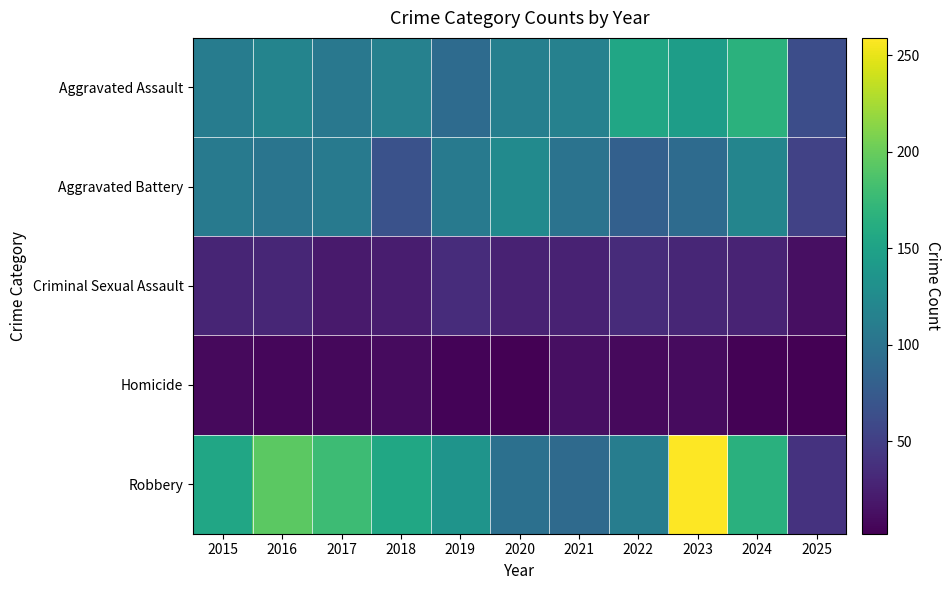

Reading right to left, what are all the values shown in this chart?

Aggravated Assault: 2025=63	2024=166	2023=145	2022=154	2021=115	2020=113	2019=92	2018=115	2017=105	2016=118	2015=110
Aggravated Battery: 2025=53	2024=119	2023=92	2022=81	2021=100	2020=125	2019=108	2018=67	2017=108	2016=102	2015=108
Criminal Sexual Assault: 2025=13	2024=28	2023=30	2022=34	2021=27	2020=27	2019=35	2018=23	2017=21	2016=30	2015=29
Homicide: 2025=2	2024=4	2023=10	2022=9	2021=13	2020=2	2019=5	2018=10	2017=8	2016=7	2015=9
Robbery: 2025=40	2024=165	2023=259	2022=111	2021=91	2020=97	2019=135	2018=155	2017=178	2016=194	2015=154